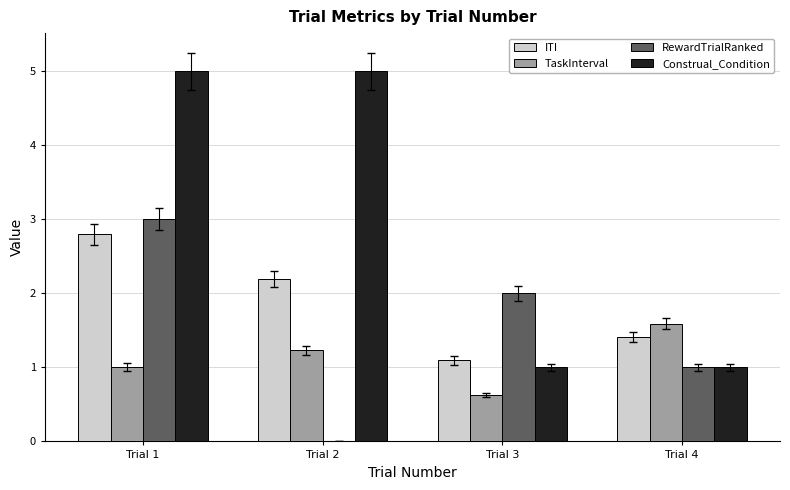

What is the maximum value shown in the chart?

5.0